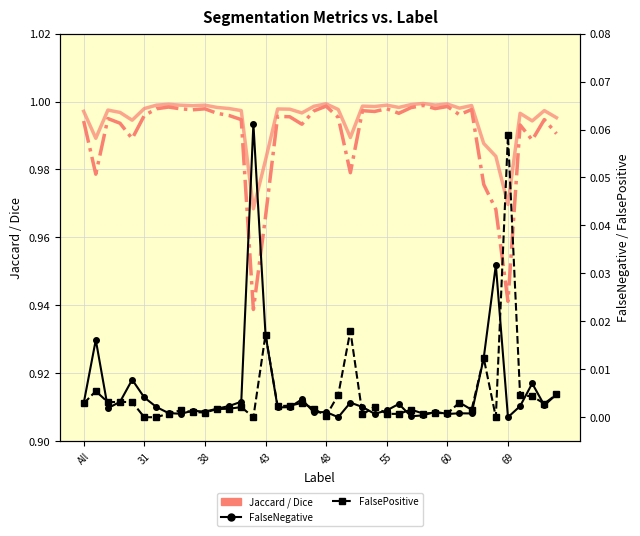

What is the lowest value of the Jaccard series?

0.9